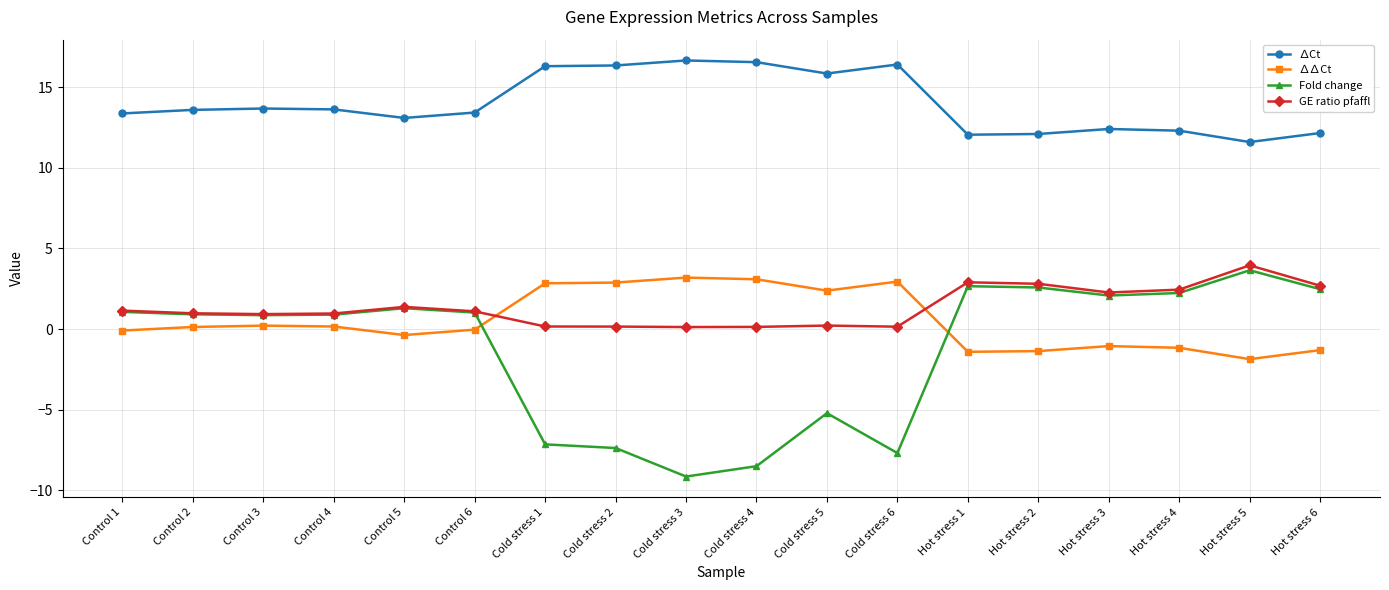

What is the minimum value for ∆Ct?

11.6